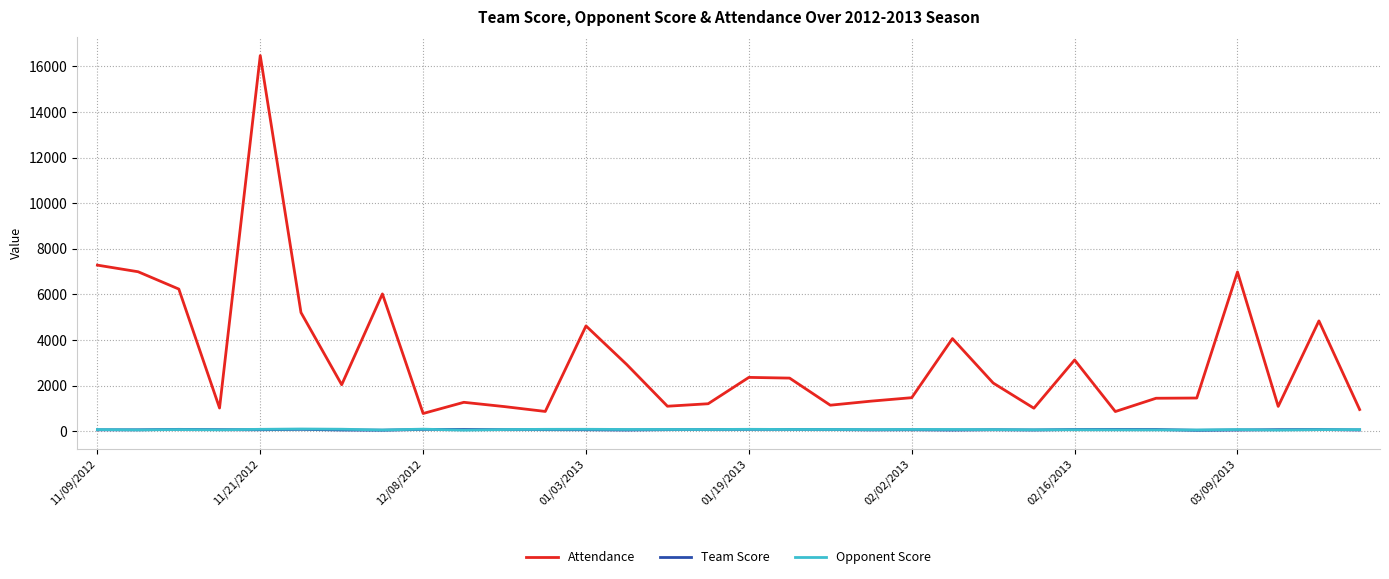

What is the highest value of the Attendance series?

16475